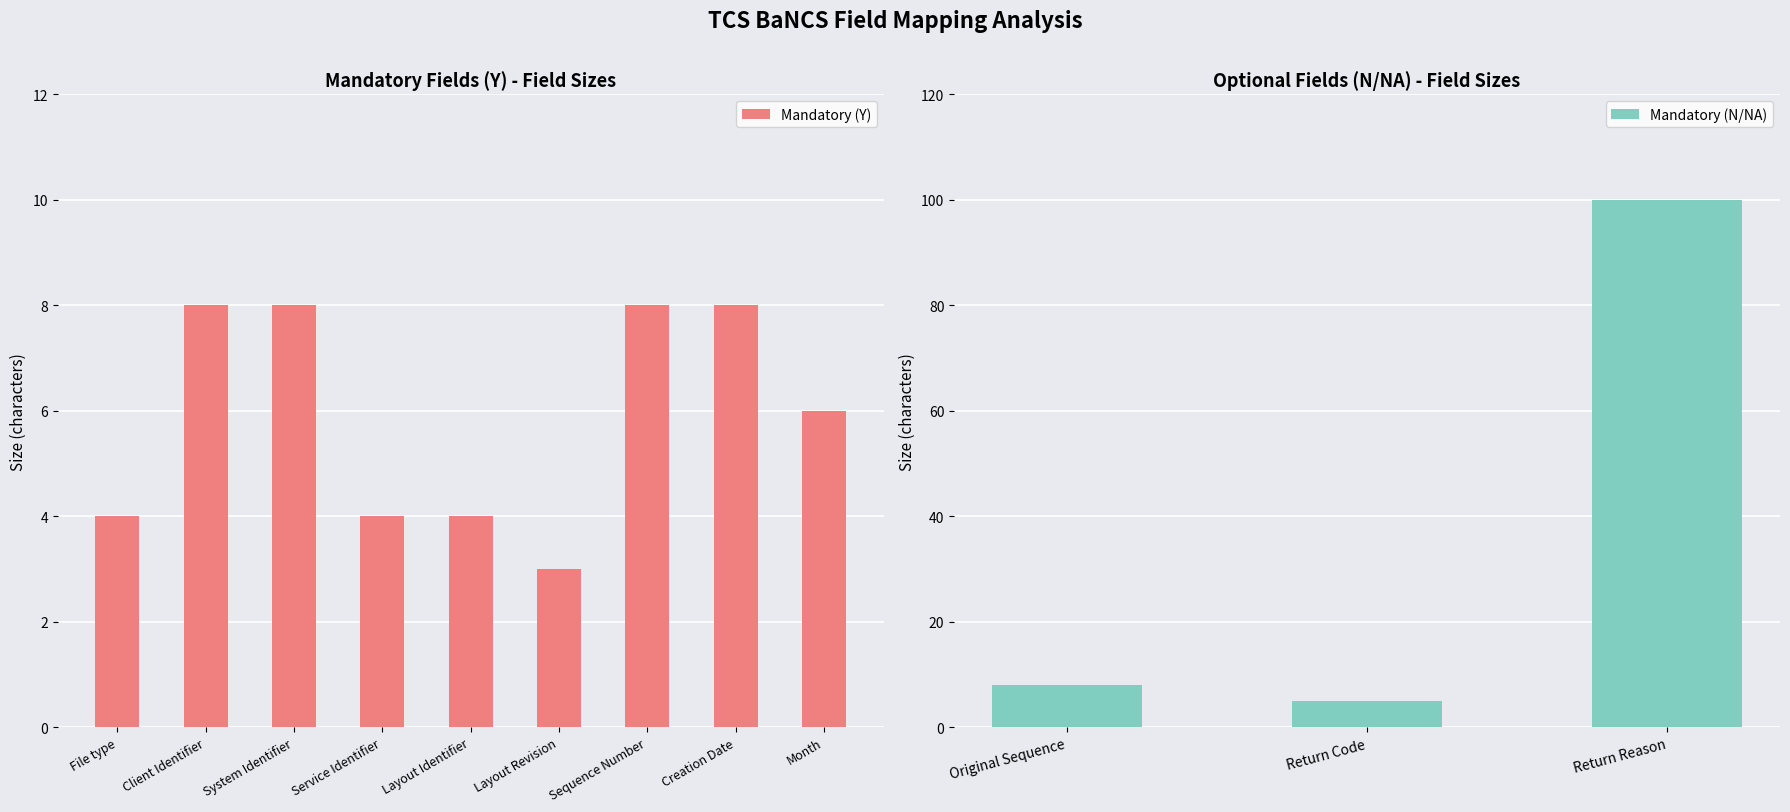

What is the difference between the values at Layout Revision and Original Sequence?

5